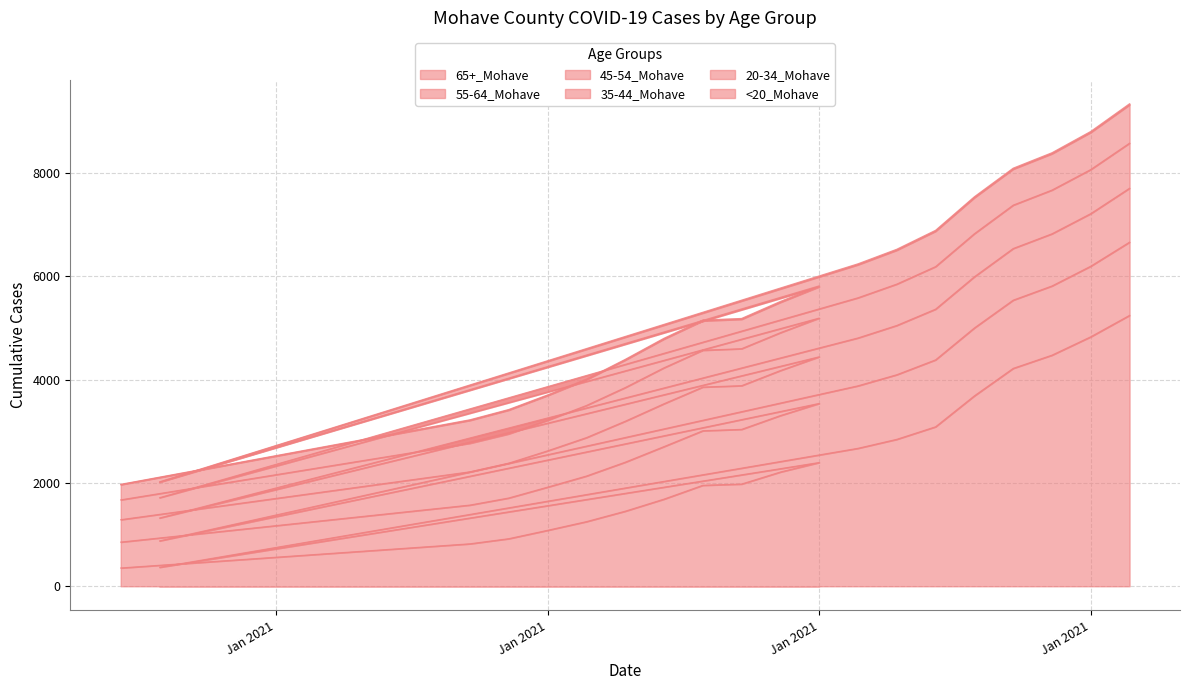

Which series has the largest total across all categories?

65+_Mohave